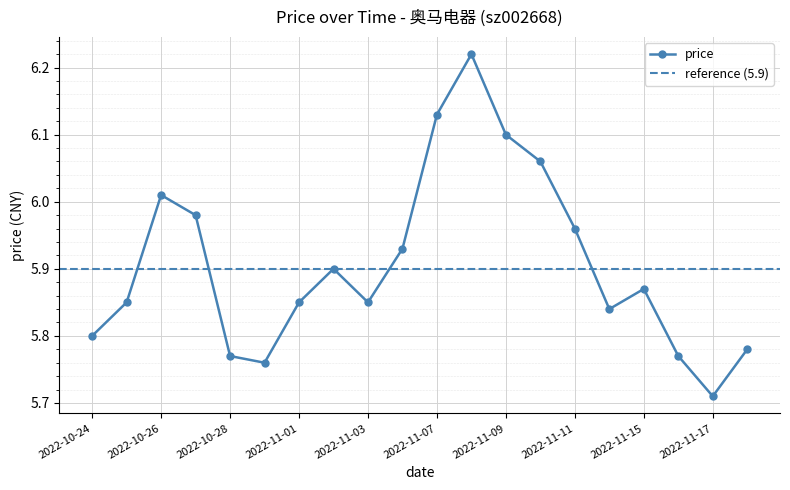

Where is the data nearest to the value 5?

2022-11-17